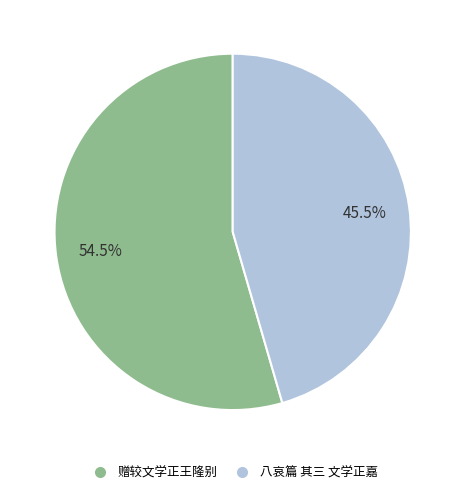

Does 八哀篇 其三 文学正嘉 represent more than half of the total?

No